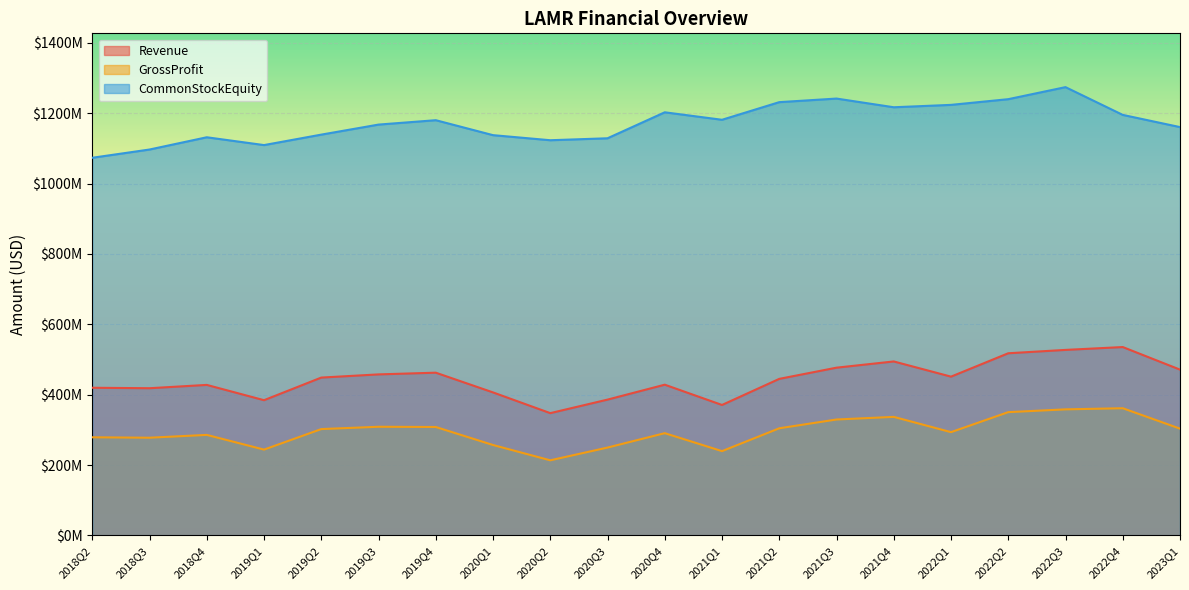

At which label does CommonStockEquity reach its minimum?

2018Q2